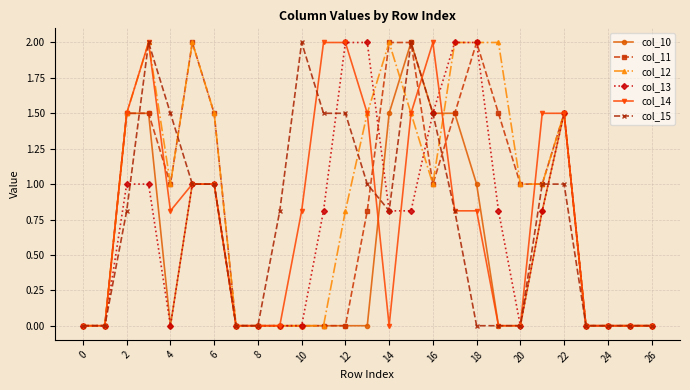

Which series has the largest total across all categories?

col_12